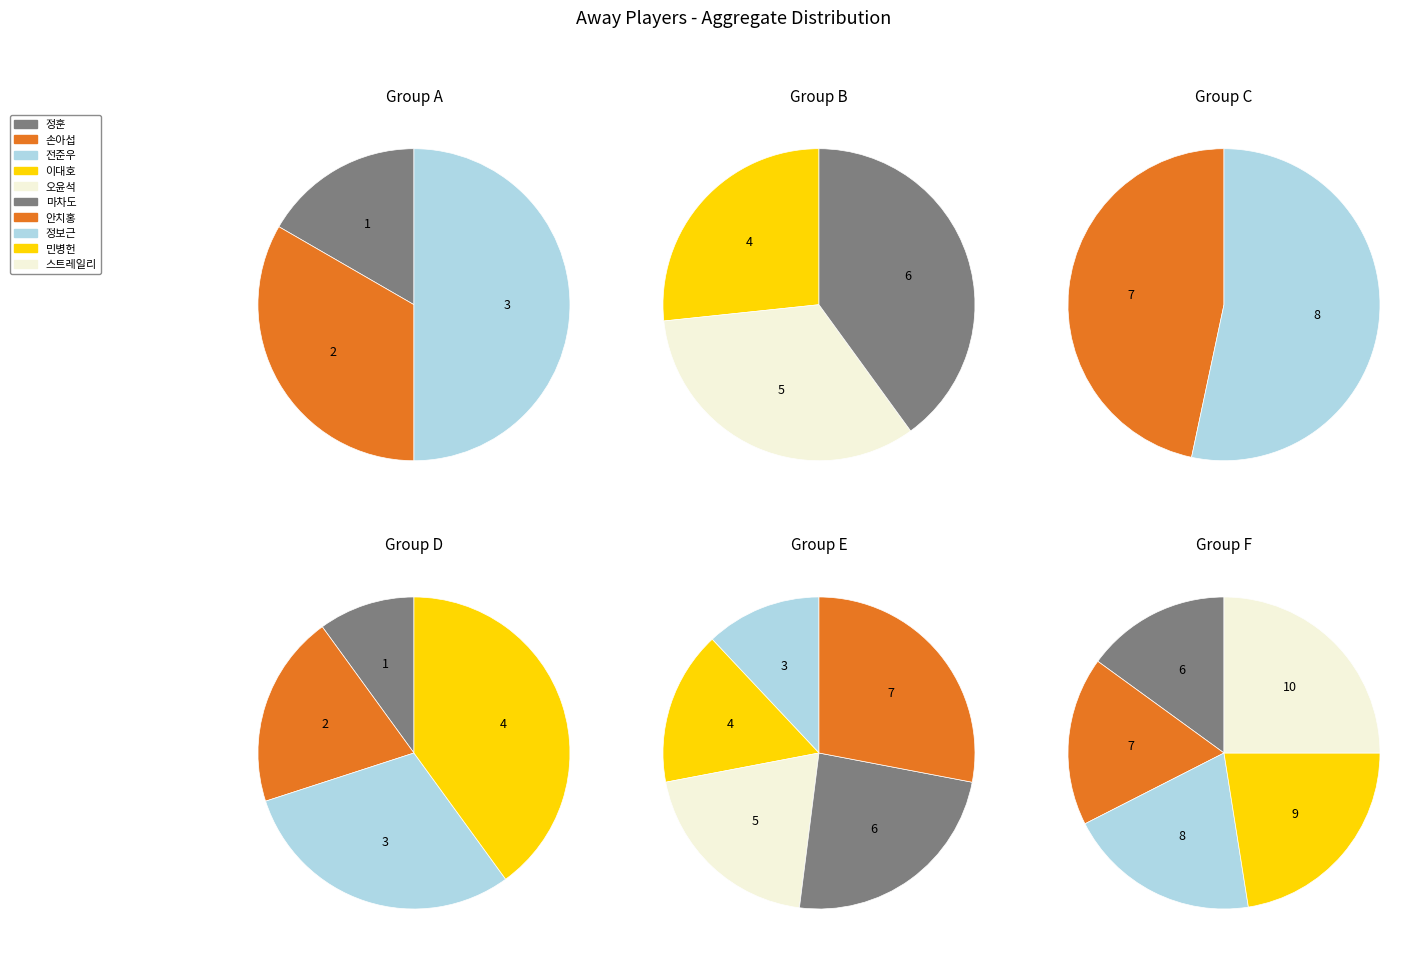

Is it true that 이대호 is 15% of the pie?

False